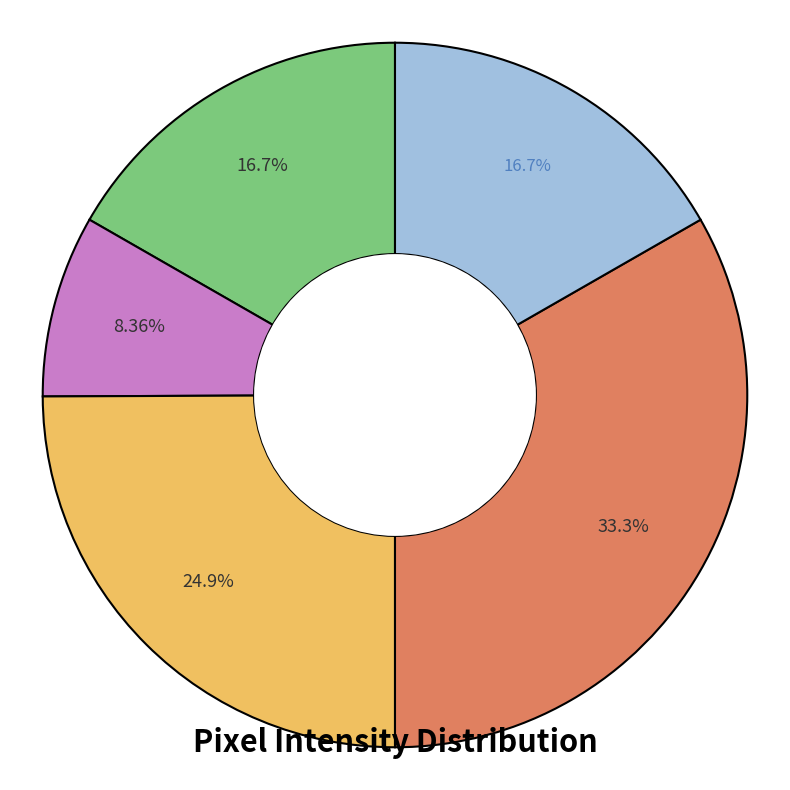

Is there any slice that represents more than half of the pie?

No